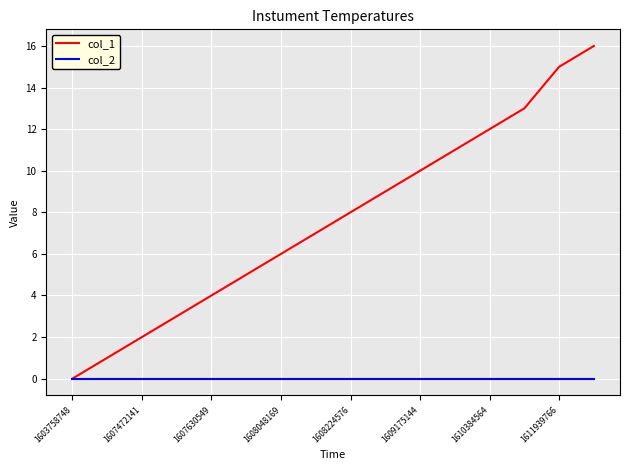

List the series in order of their peak value, highest first.

col_1, col_2